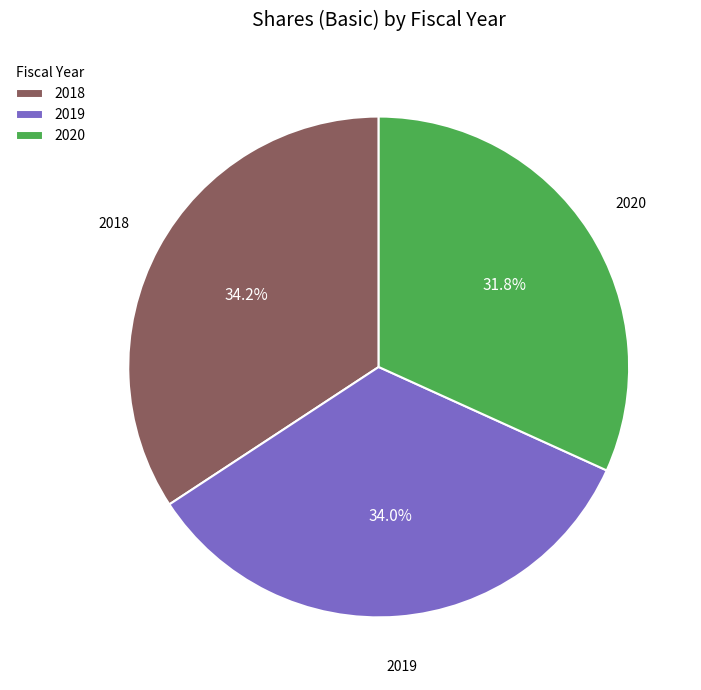

The 2018 slice represents 34% of the pie. True or false?

True